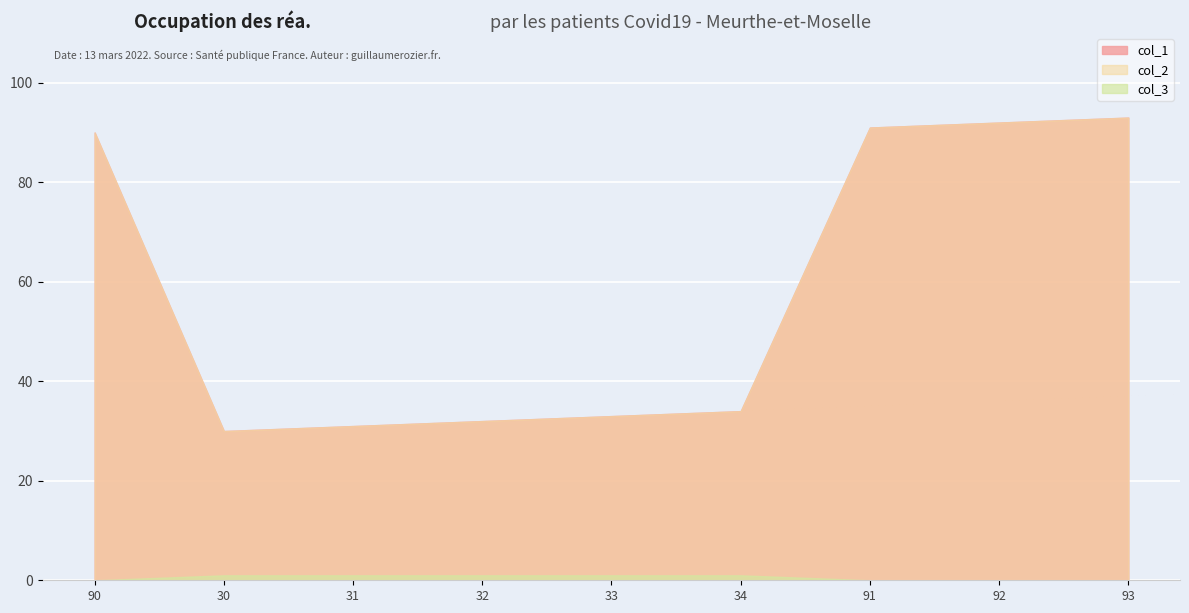

What is the sum of the col_2 values at 31 and 34?

65